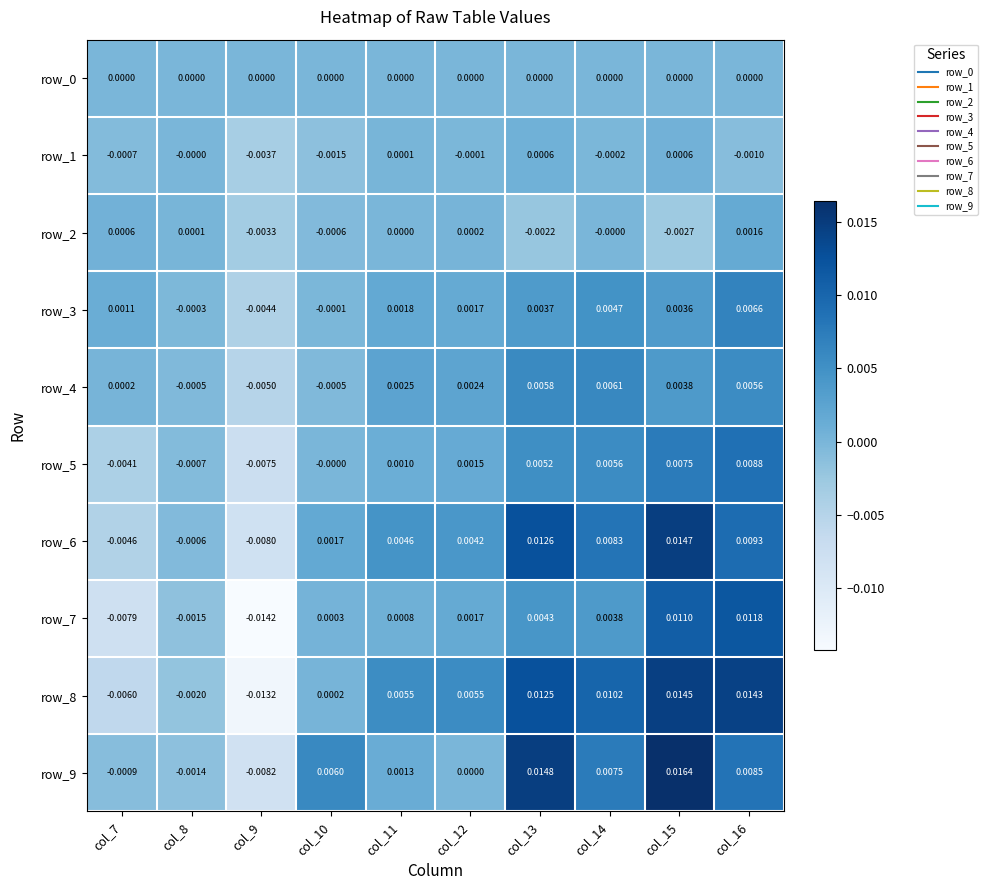

Is the value of row_5 at col_15 greater than the value of row_8 at col_9?

Yes